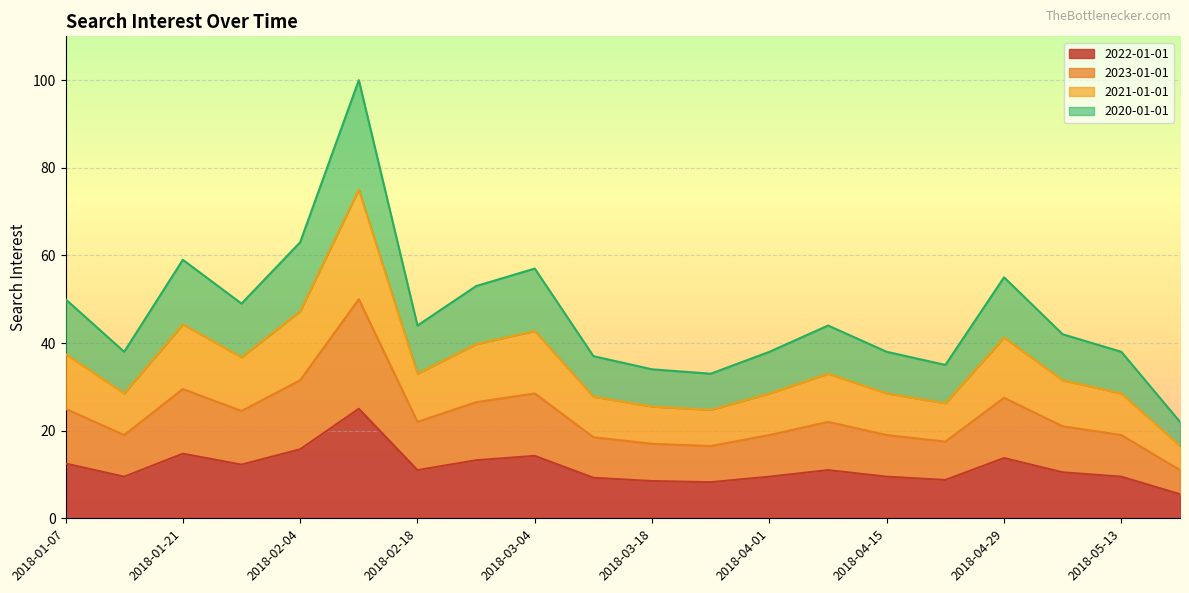

Which category has the highest value across all series?

2018-02-11